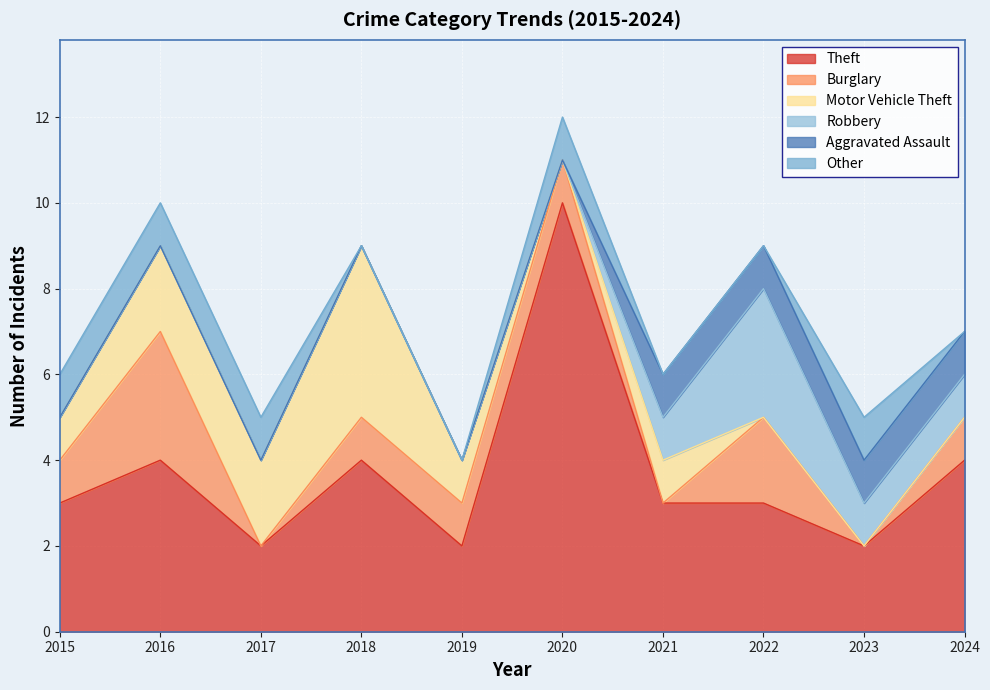

What is the difference between the second highest and minimum values in the Burglary series?

2